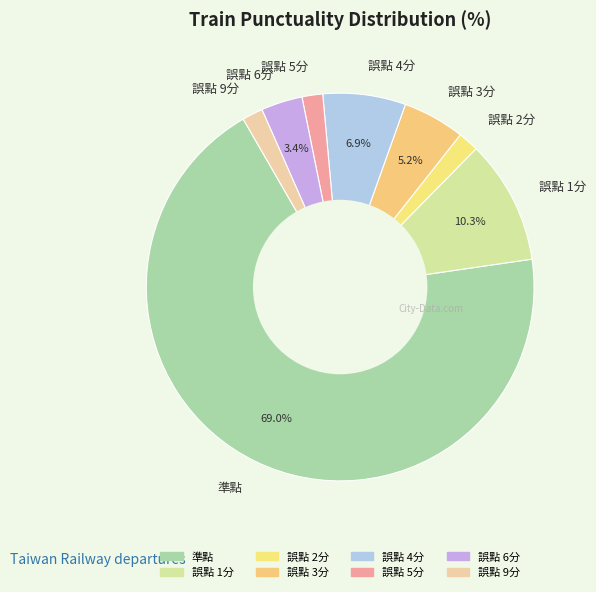

True or false: 誤點 2分 accounts for 2% of the total.

True